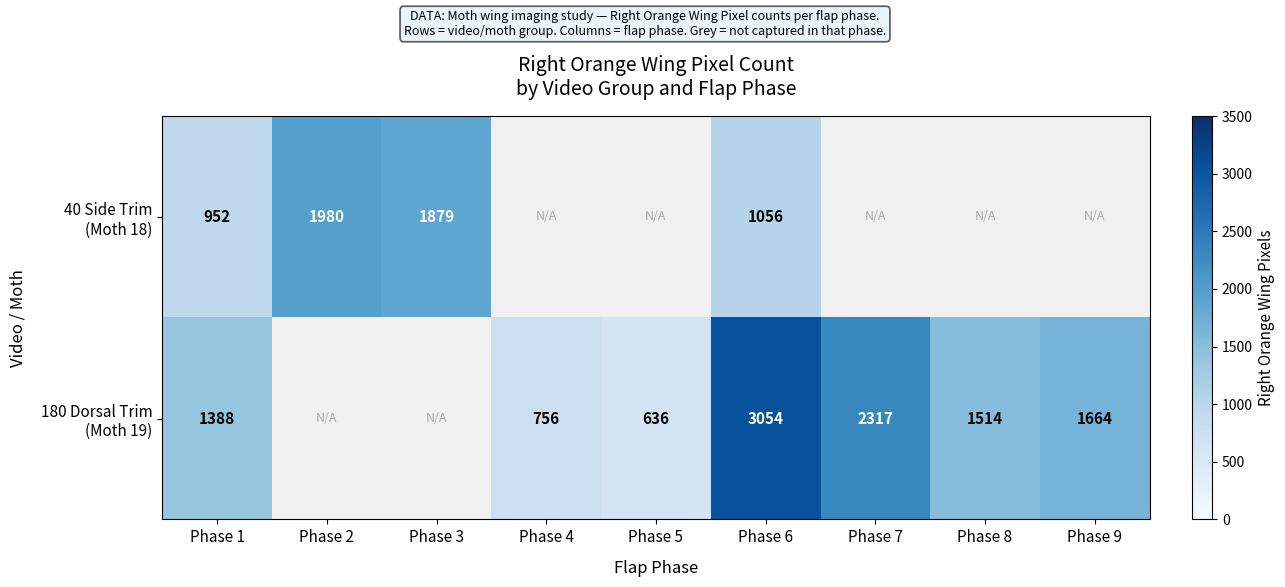

What is the total value across all series at Phase 6?

4110